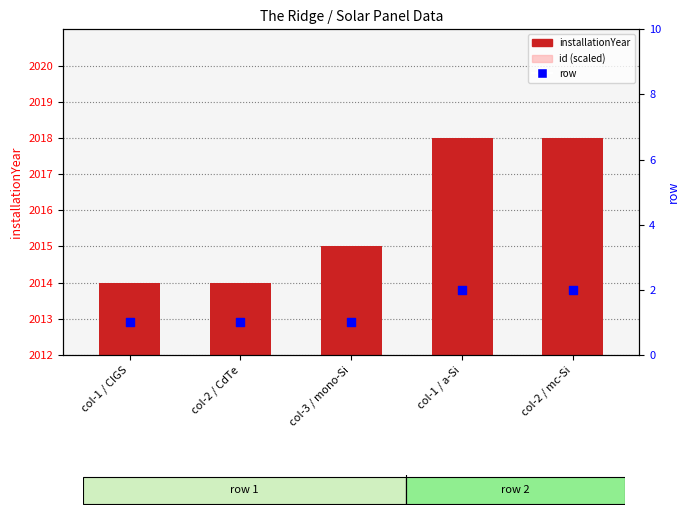

What are all the series names shown in the legend?

installationYear, id (scaled), row